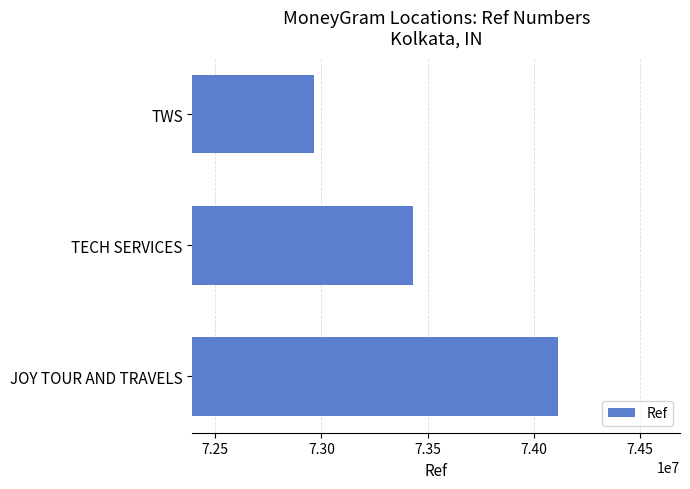

Which label corresponds to the largest value in the chart?

JOY TOUR AND TRAVELS